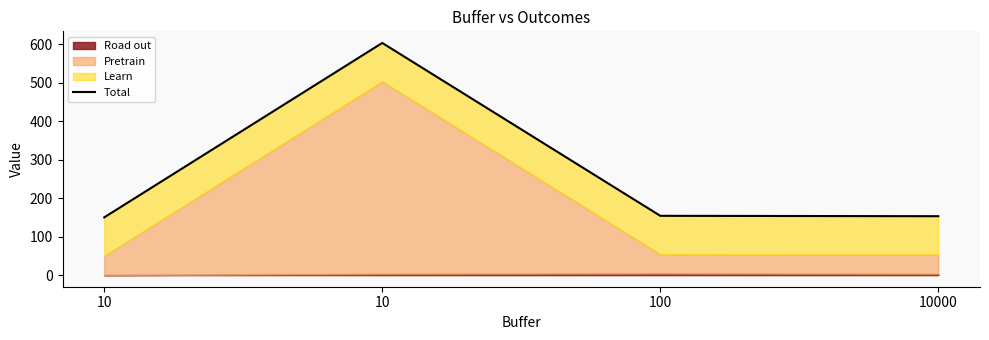

How many interior local peaks (higher than both neighbors) does the data have?

1